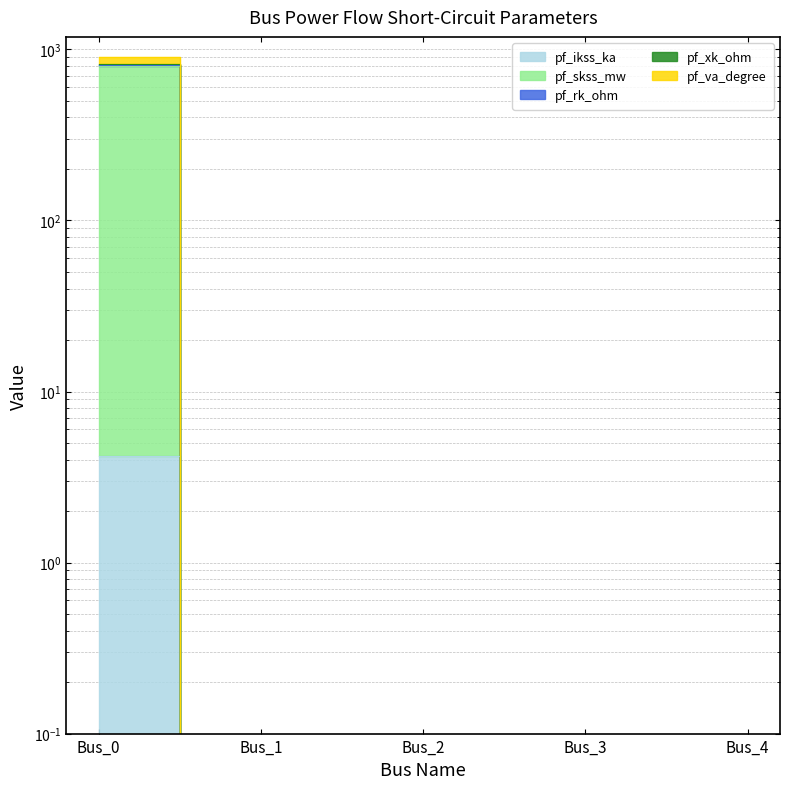

Is it true that pf_va_degree equals 905.0 at Bus_0?

True